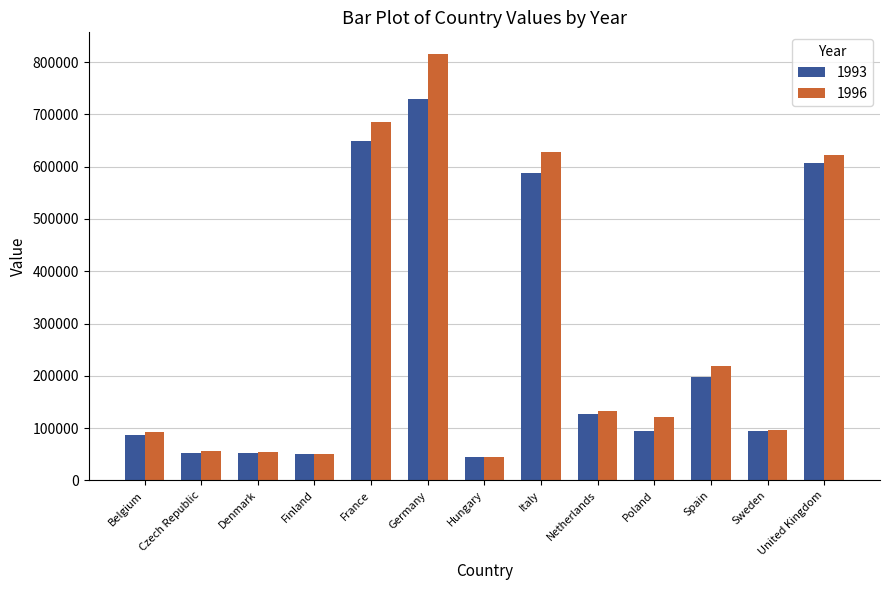

What position from the right is Czech Republic?

12